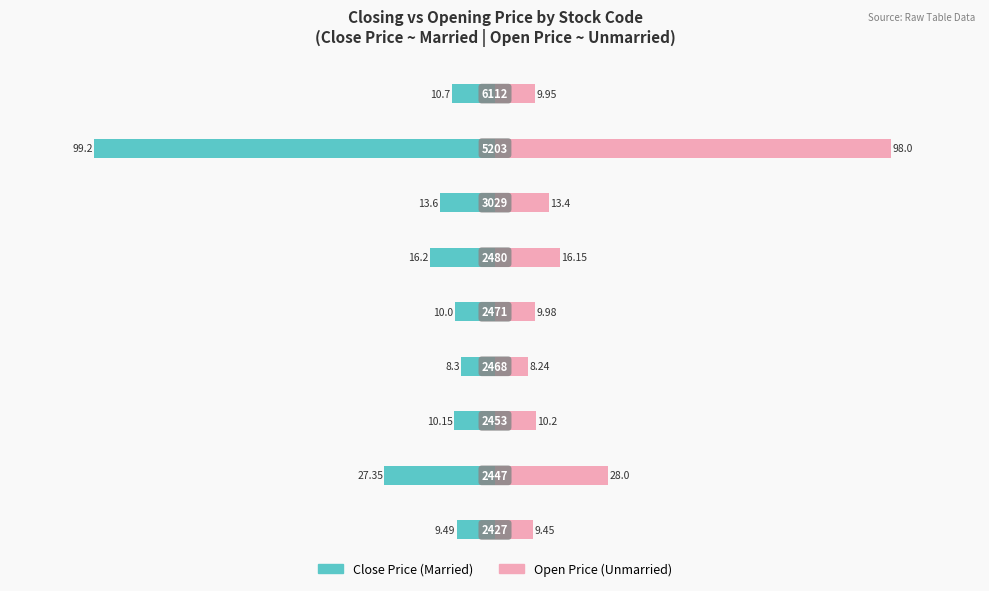

What value does the Married series have at −100?

-27.4